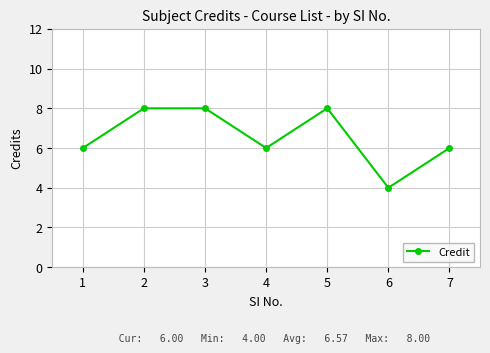

Does the chart have visible grid lines?

Yes